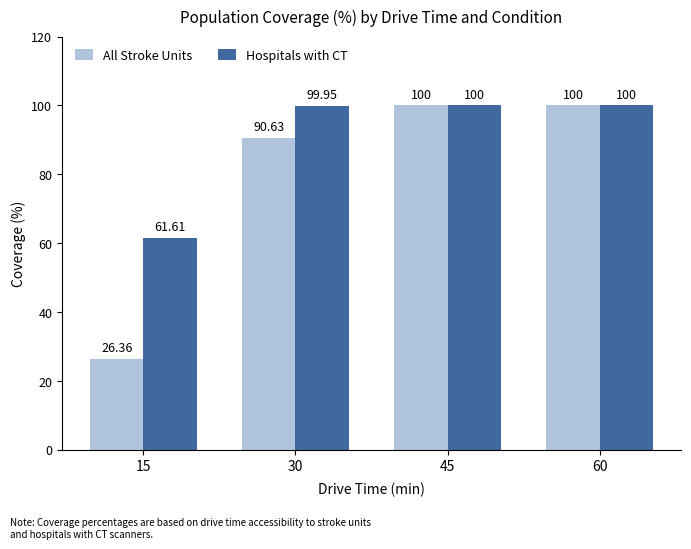

True or false: All Stroke Units has a value of 12.9 at 15.

False